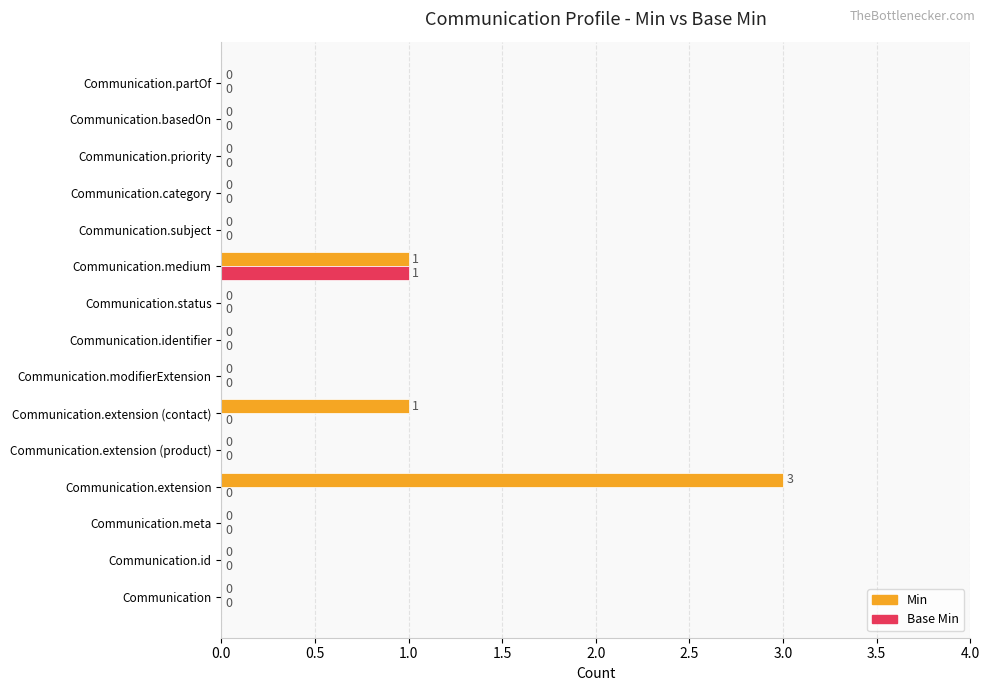

True or false: Base Min has a value of 0 at Communication.modifierExtension.

True